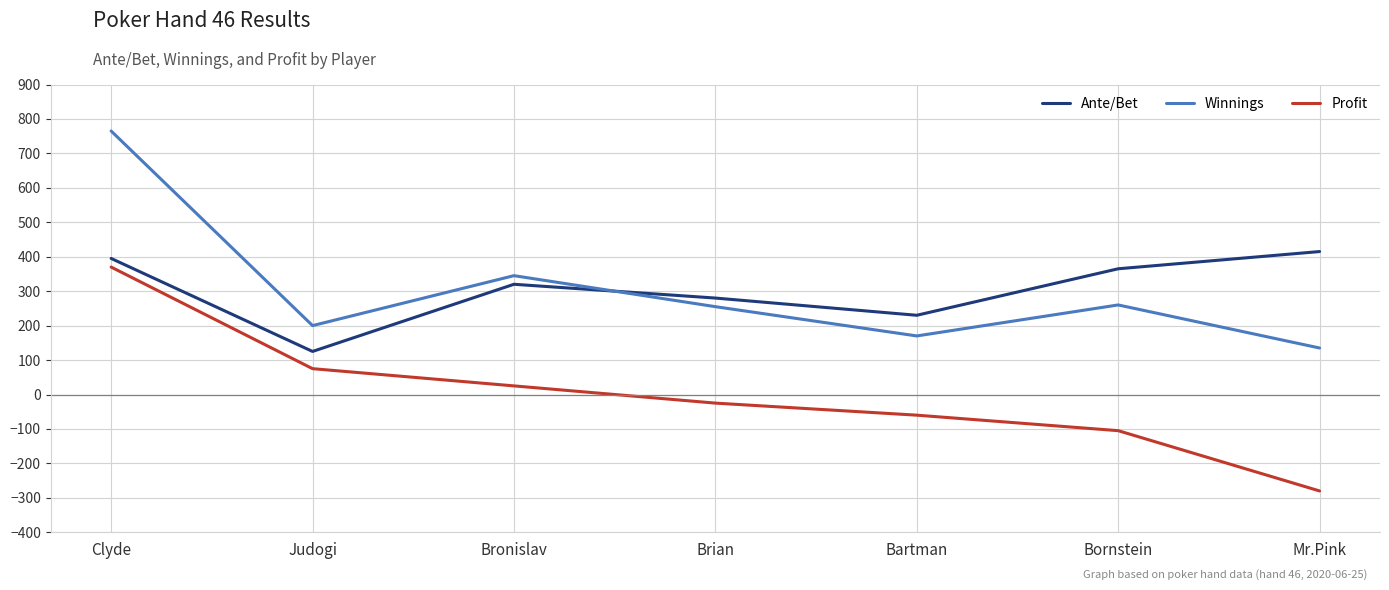

What are all the series names shown in the legend?

Ante/Bet, Winnings, Profit